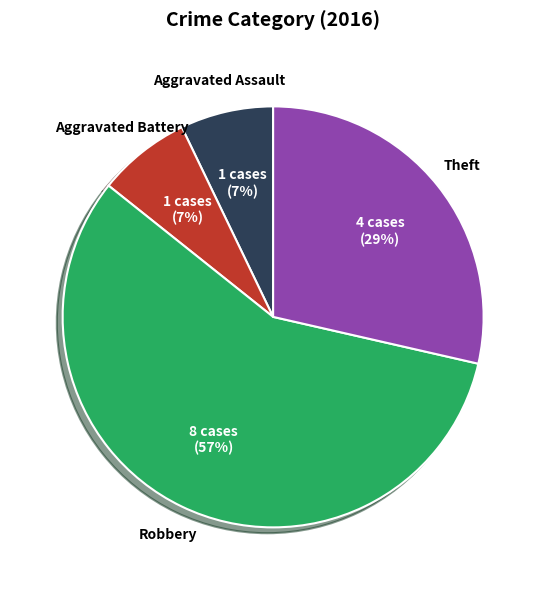

Is it true that Theft is 29% of the pie?

True